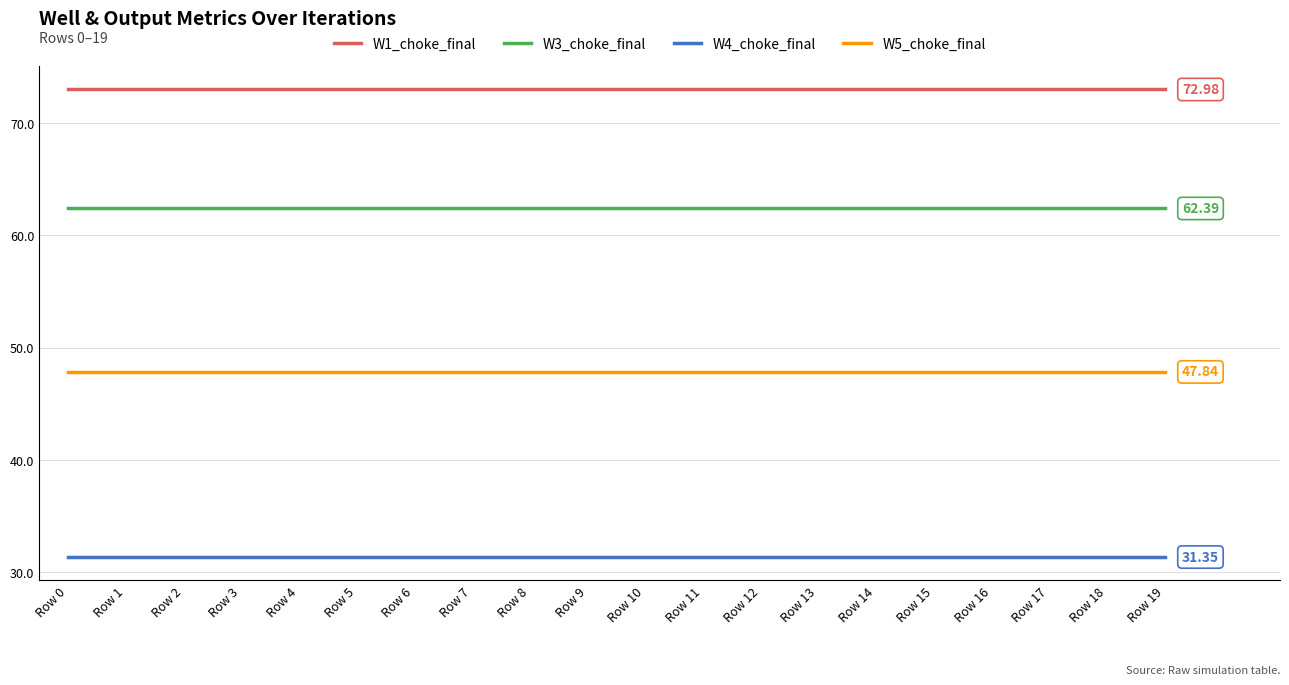

True or false: W1_choke_final and W5_choke_final cross at least once.

False